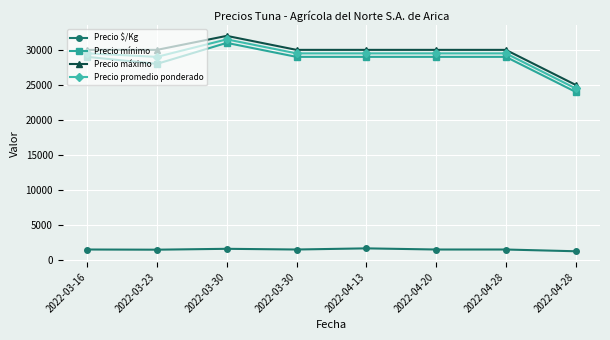

What is the label of the 7th point from the left?

2022-04-28